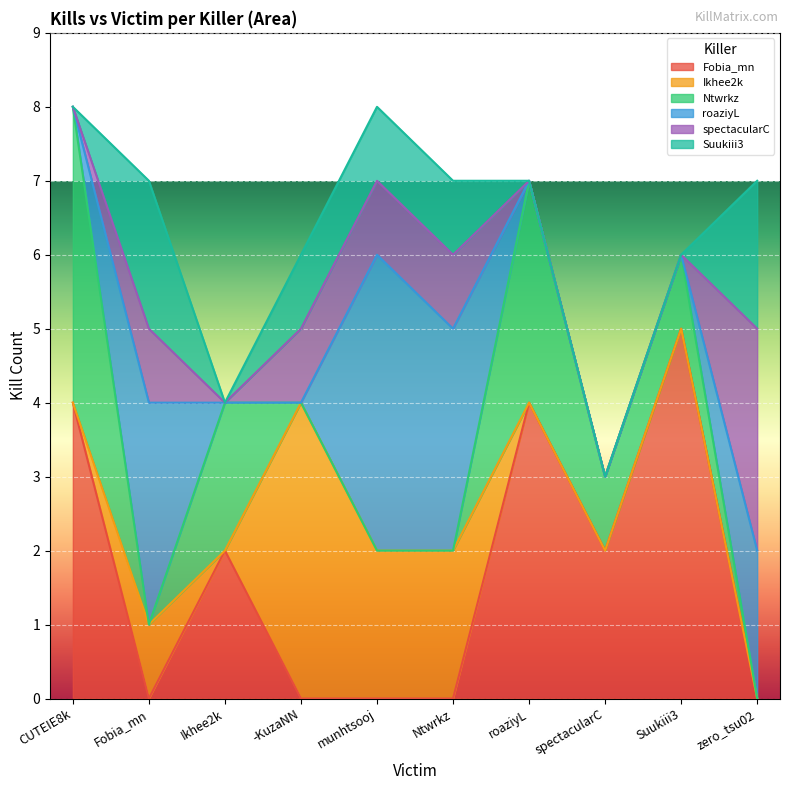

How many lines are shown in the chart?

6